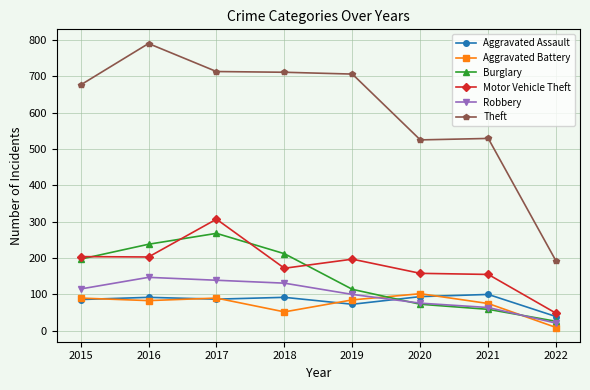

At which label does Burglary reach its minimum?

2022